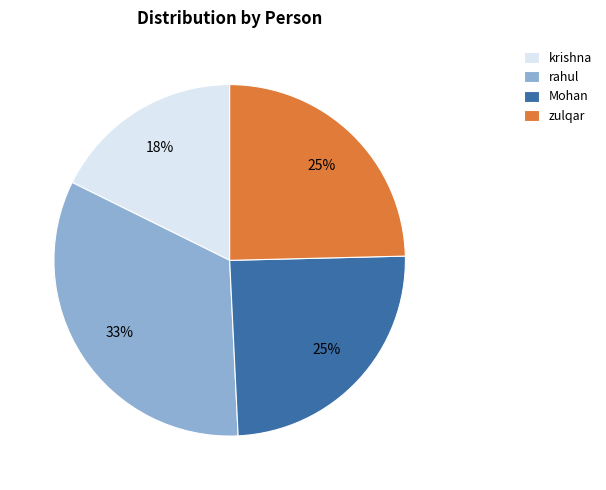

Is the sum of rahul and Mohan greater than half?

Yes